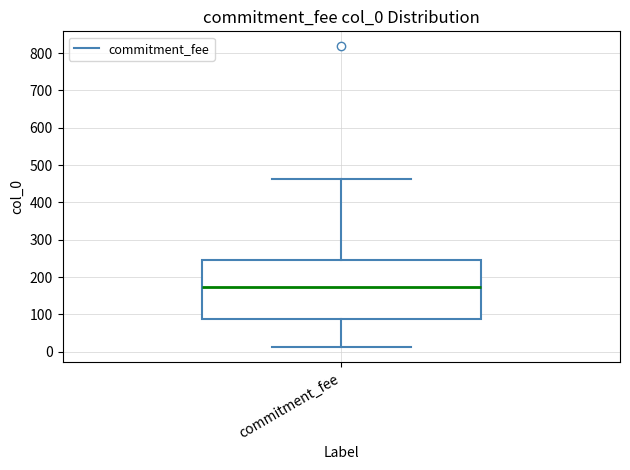

Where does the lower whisker of the box for commitment_fee end on the y-axis? The values are not printed on the chart, so give them approximately, as read against the axis.

10